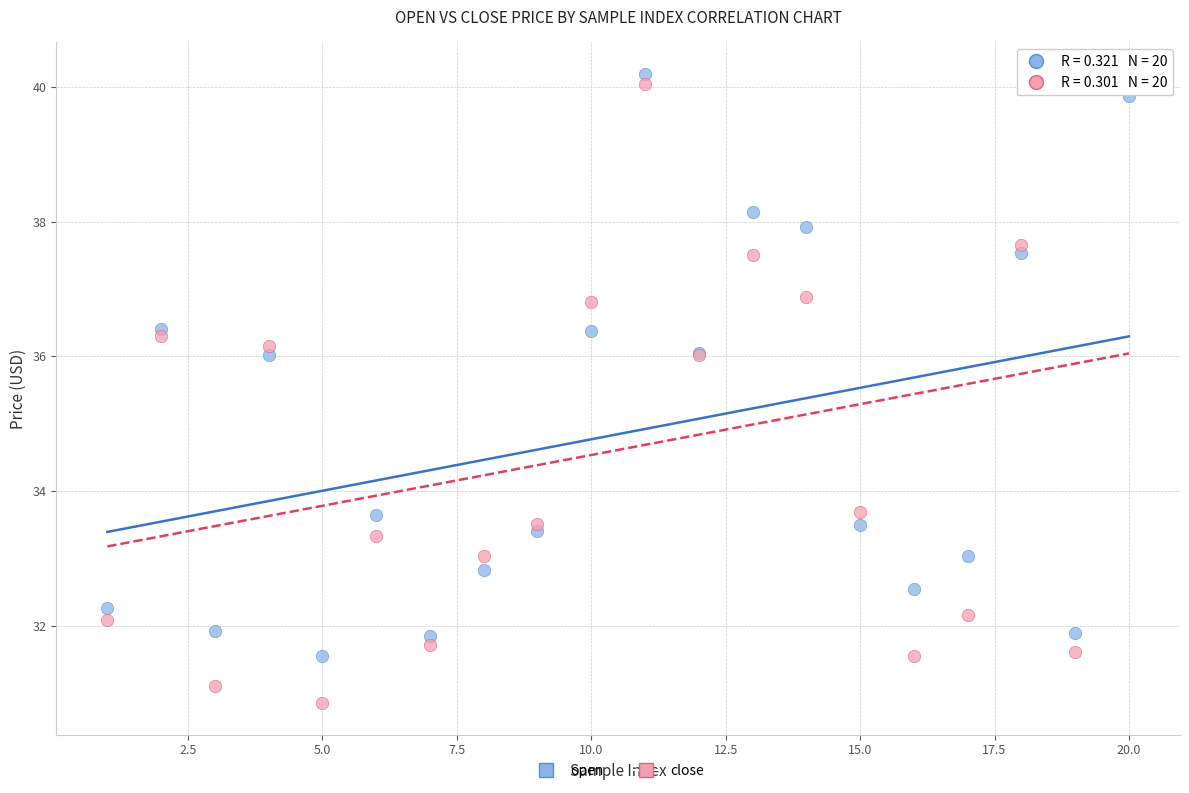

Which series has the largest Y range (max minus min)?

close